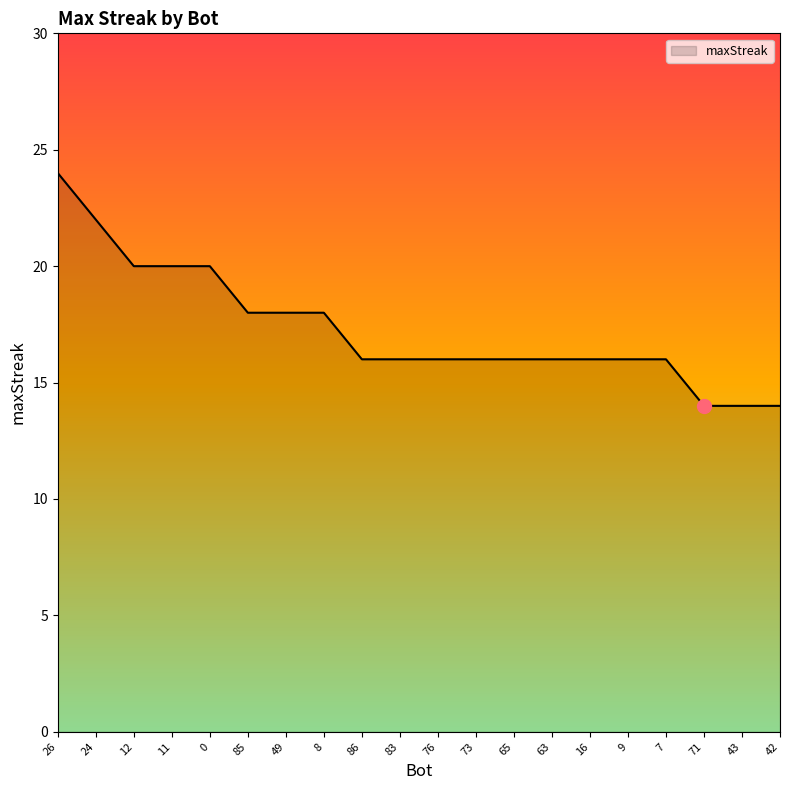

Reading left to right, transcribe all the data shown in this chart.

24	22	20	20	20	18	18	18	16	16	16	16	16	16	16	16	16	14	14	14